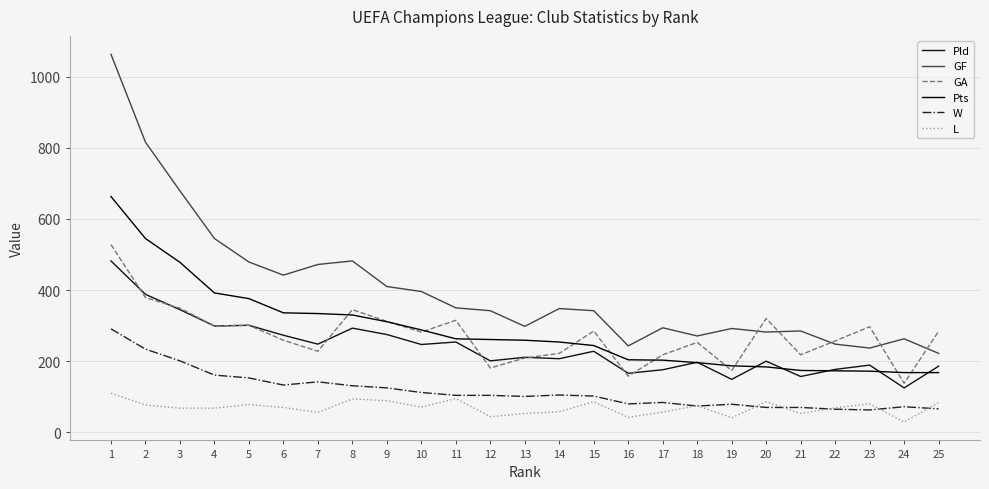

List the series in order of their peak value, highest first.

GF, Pts, GA, Pld, W, L